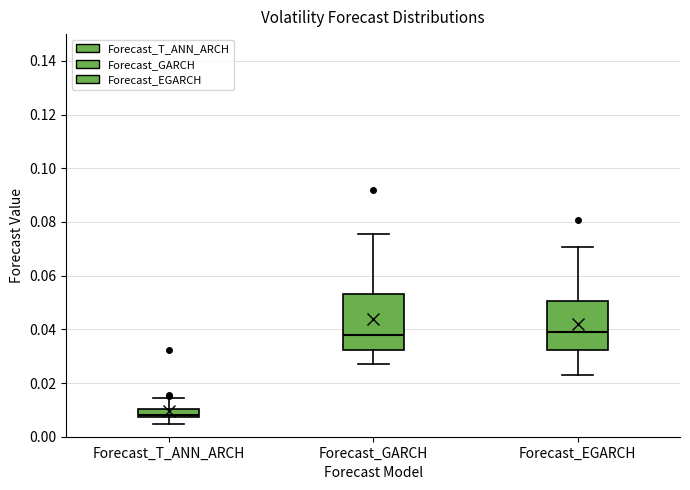

Which box is the tallest, from its lower edge to its upper edge?

Forecast_GARCH